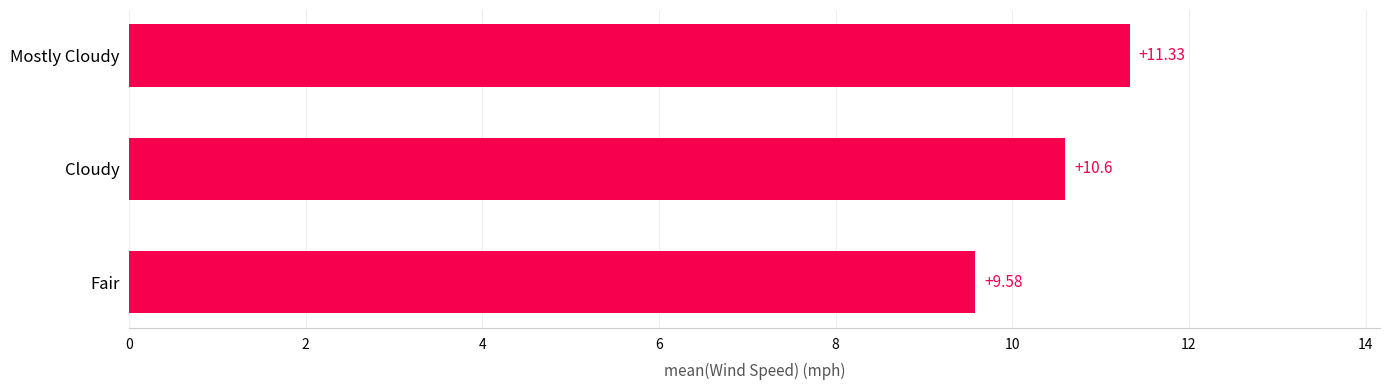

At which label is the value closest to 10?

Fair